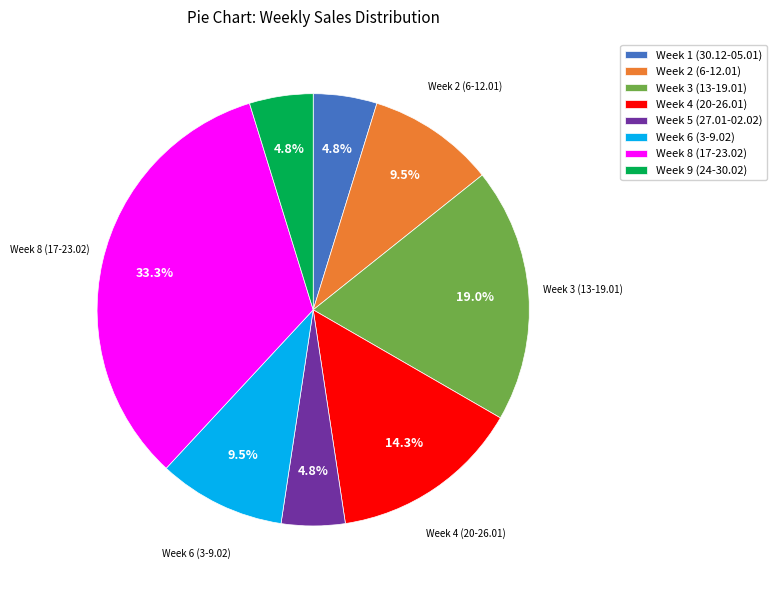

To the nearest percent, what is the difference between the largest and smallest slice percentages?

29%